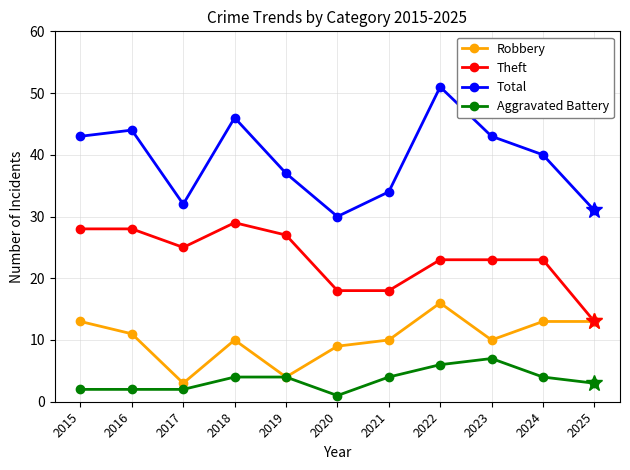

Reading left to right, extract all data points from this chart.

Robbery: 2015=13	2016=11	2017=3	2018=10	2019=4	2020=9	2021=10	2022=16	2023=10	2024=13	2025=13
Theft: 2015=28	2016=28	2017=25	2018=29	2019=27	2020=18	2021=18	2022=23	2023=23	2024=23	2025=13
Total: 2015=43	2016=44	2017=32	2018=46	2019=37	2020=30	2021=34	2022=51	2023=43	2024=40	2025=31
Aggravated Battery: 2015=2	2016=2	2017=2	2018=4	2019=4	2020=1	2021=4	2022=6	2023=7	2024=4	2025=3